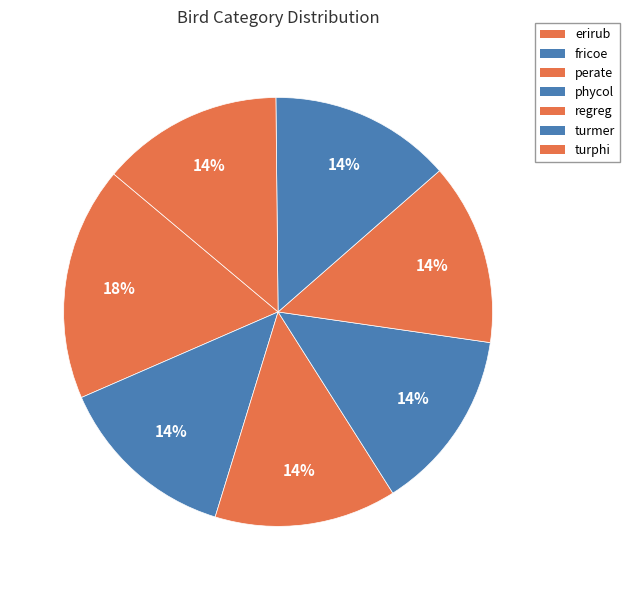

Count the number of slices in the pie.

7